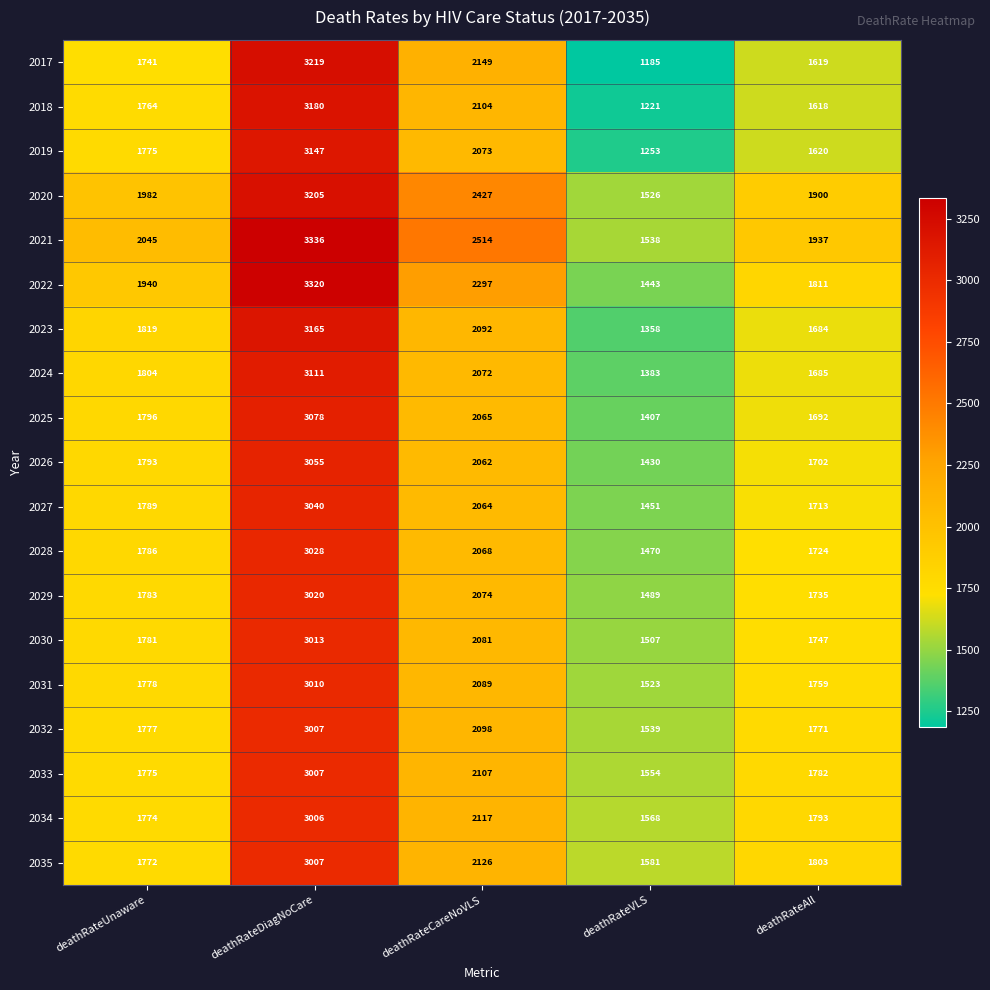

What is the spread (max minus min) of values at deathRateCareNoVLS?

452